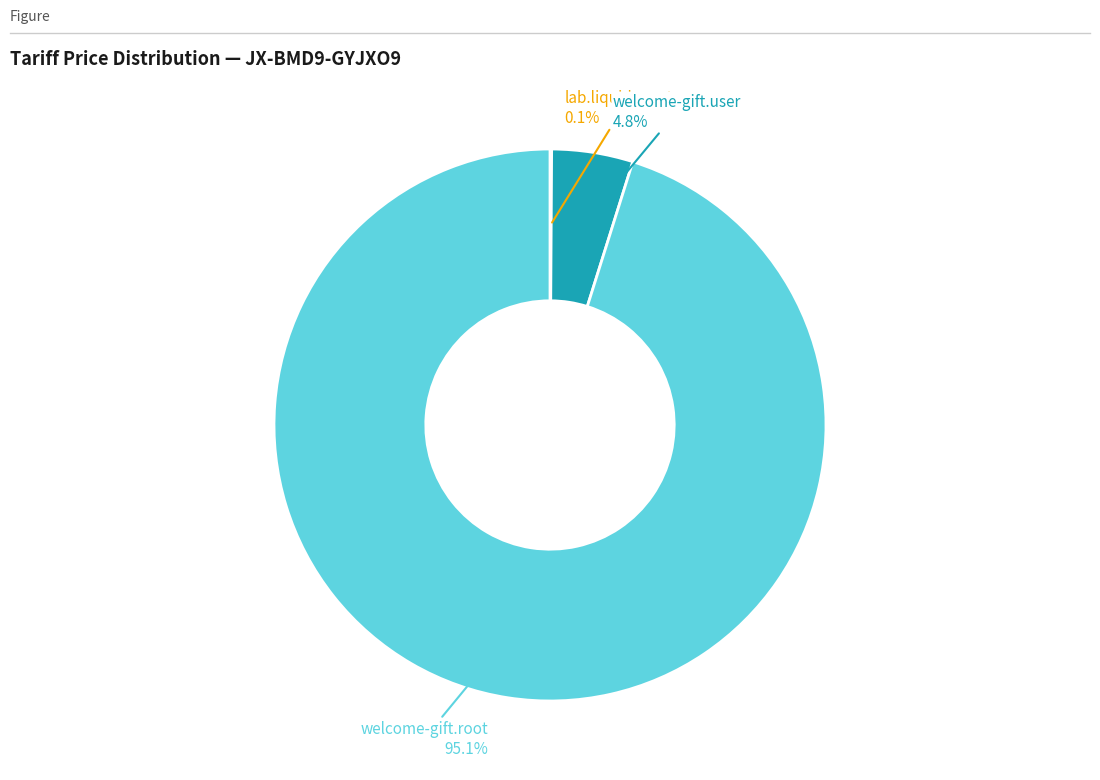

Is there any slice that represents more than half of the pie?

Yes